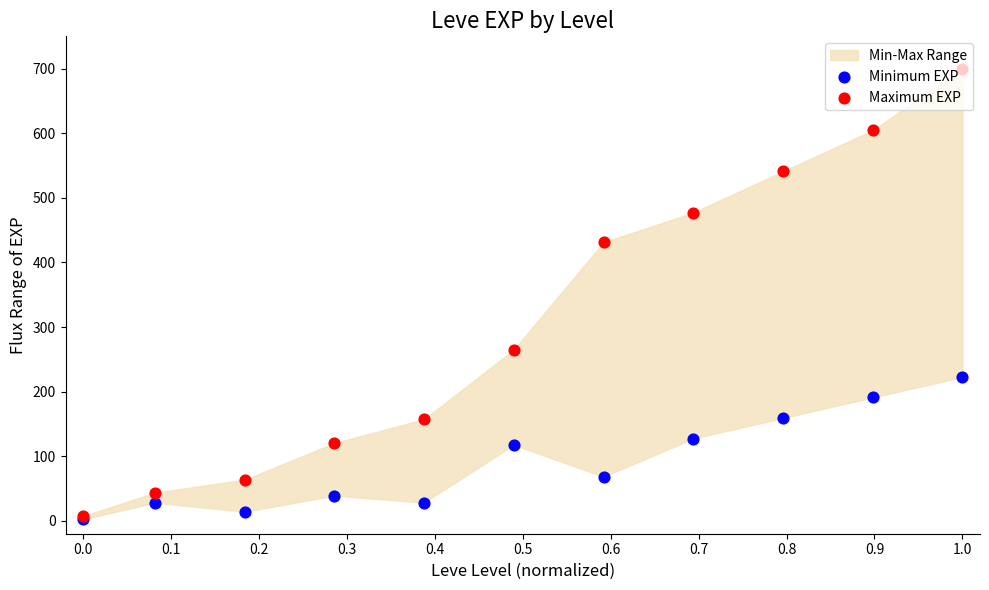

At which category is the sum across all series the highest?

1.0